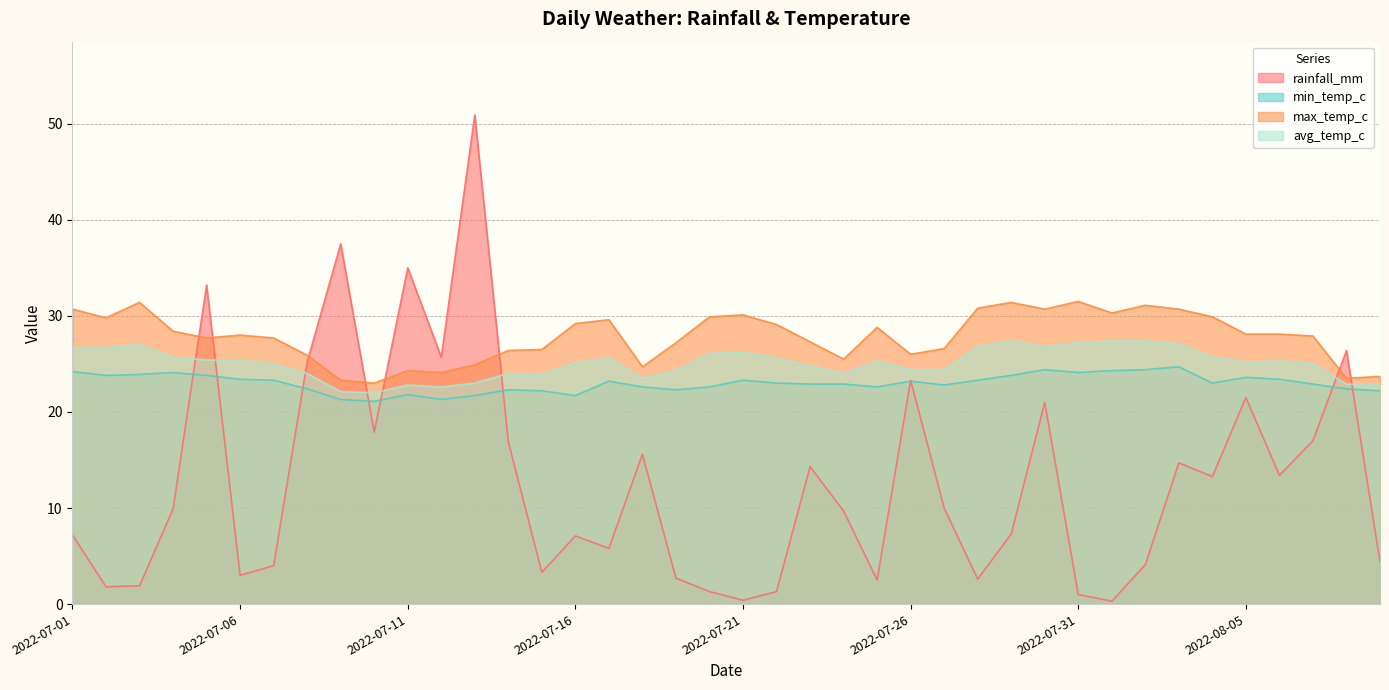

The value of max_temp_c at 2022-07-16 is 29.2. True or false?

True